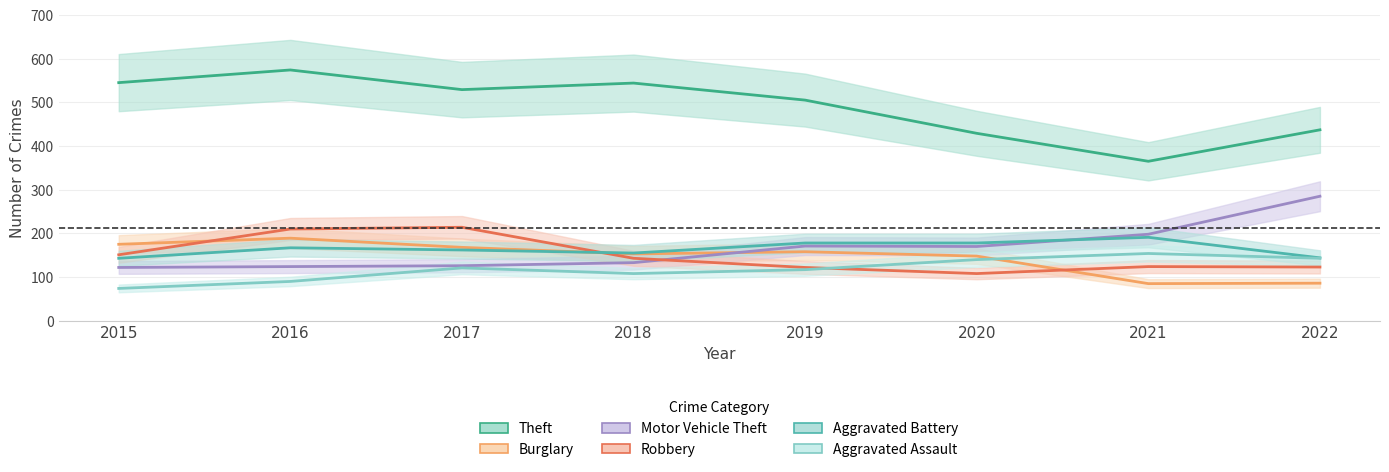

Reading left to right, what are all the values shown in this chart?

Theft: 545	574	529	544	505	429	365	437
Burglary: 175	189	168	153	158	148	85	86
Motor Vehicle Theft: 122	124	126	133	171	170	198	285
Robbery: 151	210	214	143	122	108	124	123
Aggravated Battery: 143	167	162	155	178	178	191	144
Aggravated Assault: 74	90	121	108	117	140	154	143